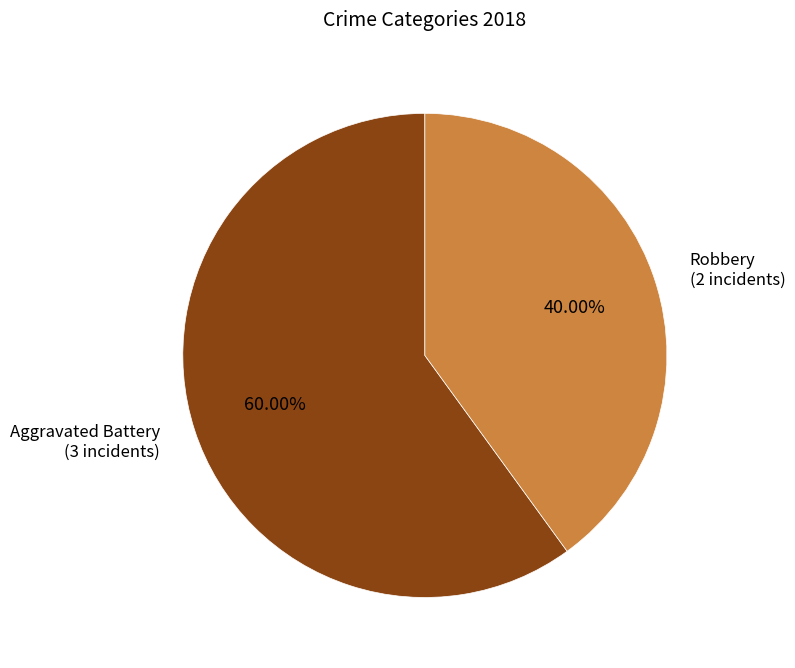

Count the number of slices in the pie.

2